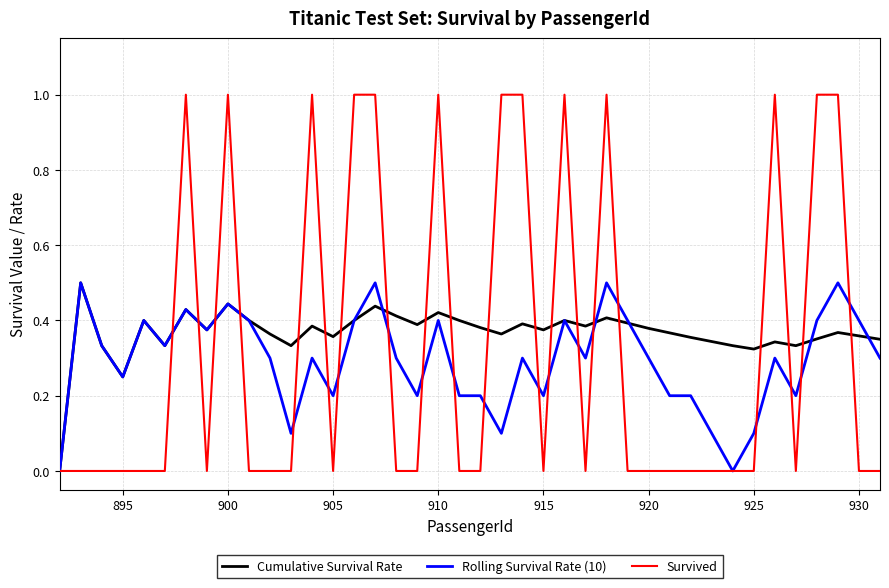

Which series has the largest total across all categories?

Cumulative Survival Rate